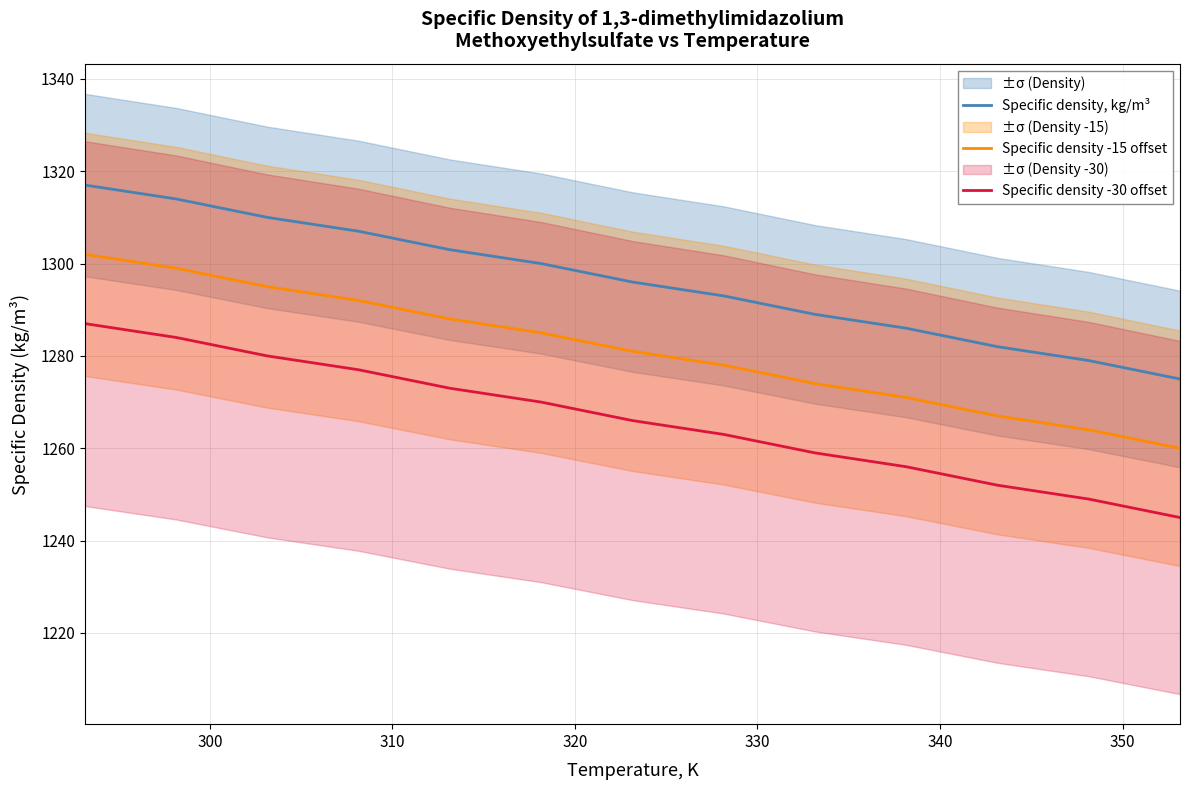

True or false: Specific density, kg/m³ and Specific density -30 offset cross at least once.

False